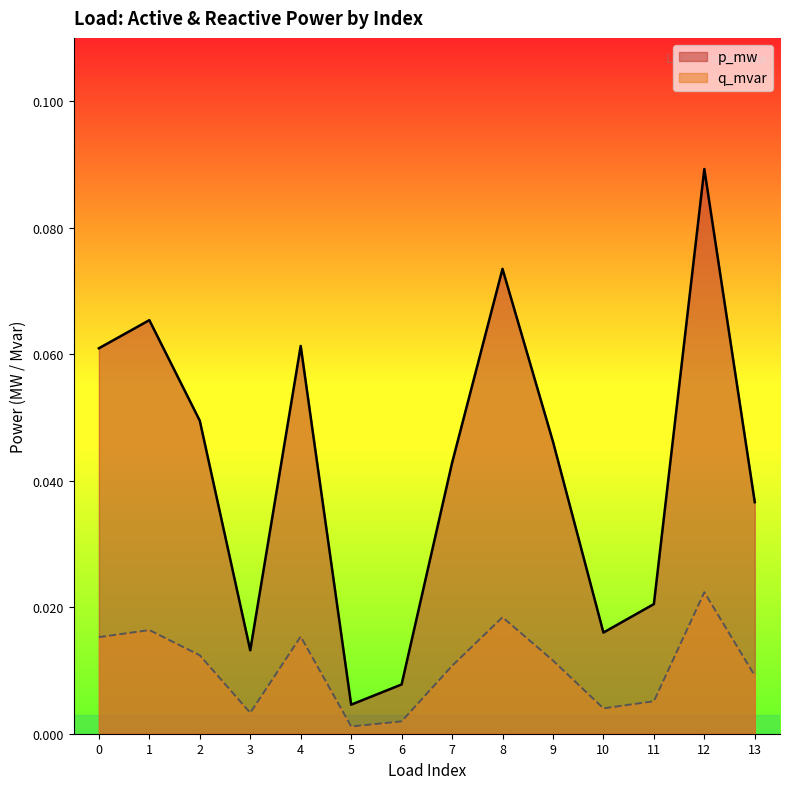

Reading left to right, extract all data points from this chart.

p_mw: 0=0.1	1=0.1	2=0.0	3=0.0	4=0.1	5=0.0	6=0.0	7=0.0	8=0.1	9=0.0	10=0.0	11=0.0	12=0.1	13=0.0
q_mvar: 0=0.0	1=0.0	2=0.0	3=0.0	4=0.0	5=0.0	6=0.0	7=0.0	8=0.0	9=0.0	10=0.0	11=0.0	12=0.0	13=0.0